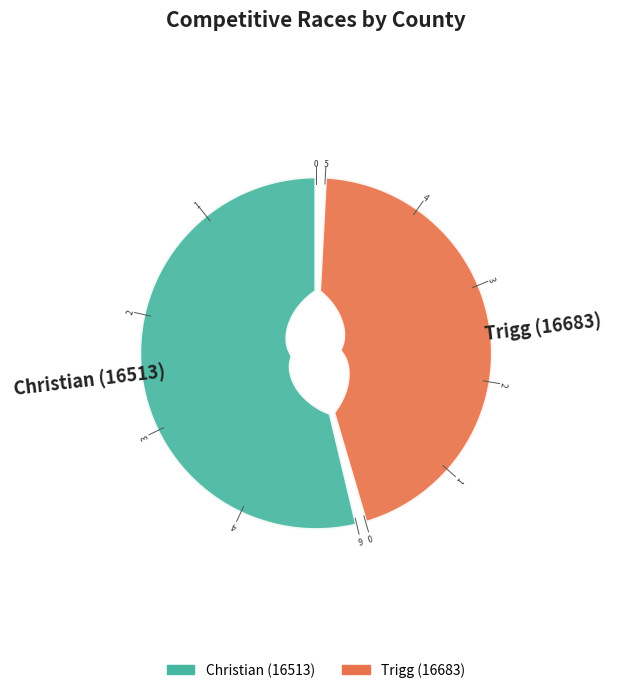

To the nearest percent, what is the average slice percentage?

50%